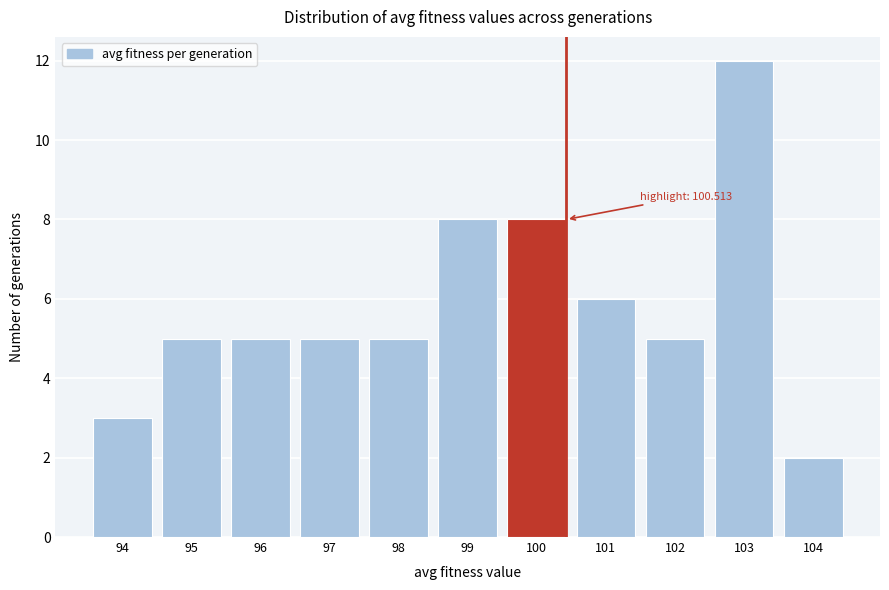

Reading left to right, transcribe all the data shown in this chart.

94=3	95=5	96=5	97=5	98=5	99=8	100=8	101=6	102=5	103=12	104=2